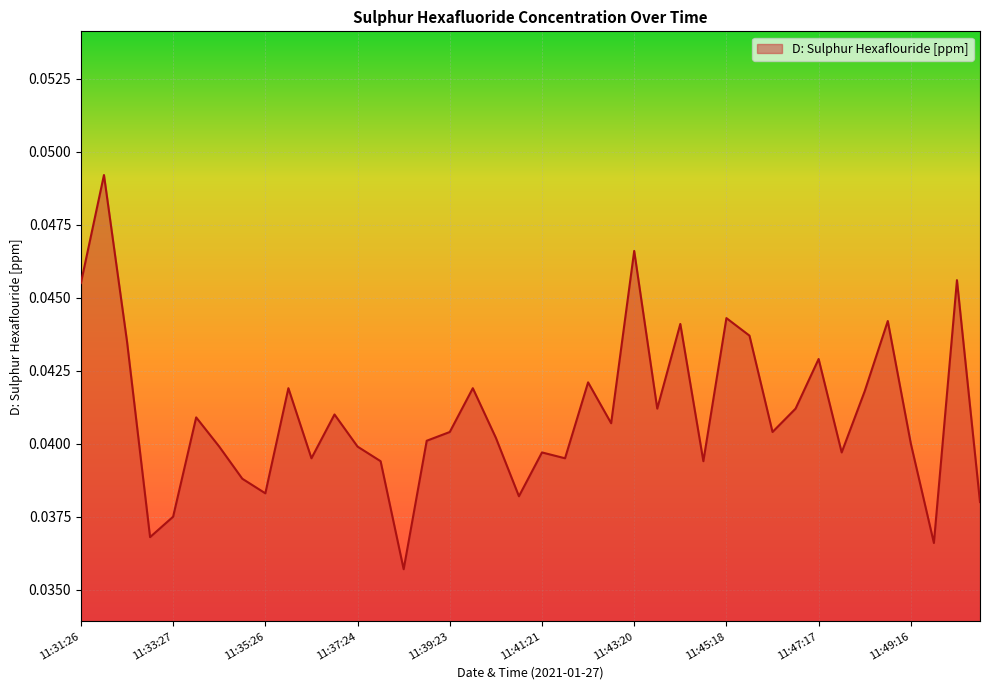

List the labels in order of value, largest first.

11:31:59, 11:43:20, 11:50:15, 11:31:26, 11:45:18, 11:48:46, 11:44:19, 11:45:48, 11:32:29, 11:47:17, 11:42:21, 11:35:55, 11:39:52, 11:48:17, 11:43:50, 11:46:47, 11:36:55, 11:33:57, 11:42:50, 11:39:23, 11:46:18, 11:40:22, 11:38:53, 11:49:16, 11:34:26, 11:37:24, 11:41:21, 11:47:47, 11:36:25, 11:41:51, 11:37:54, 11:44:49, 11:34:56, 11:35:26, 11:40:52, 11:50:45, 11:33:27, 11:32:58, 11:49:46, 11:38:24